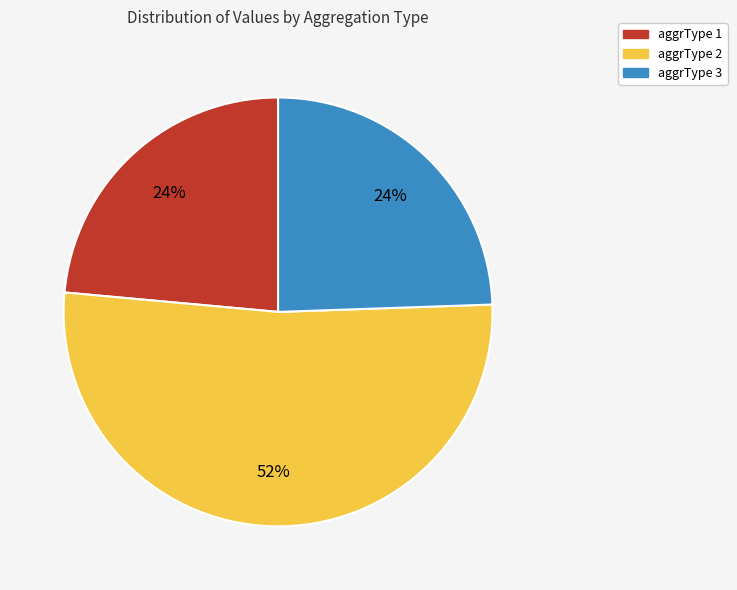

True or false: aggrType 1 accounts for 34% of the total.

False